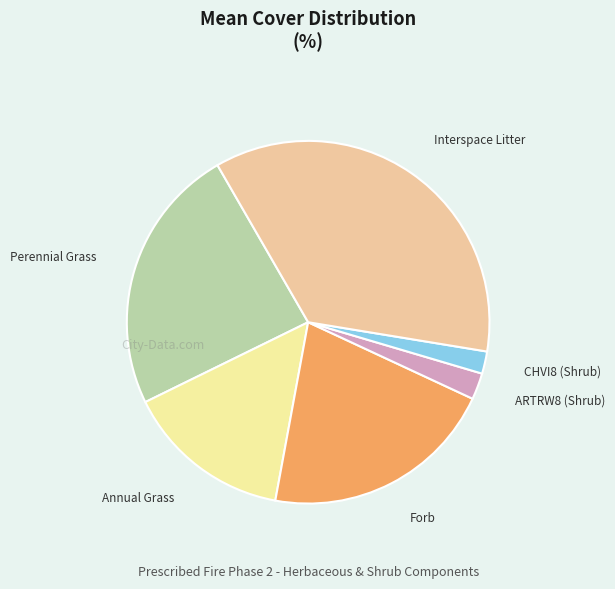

Is there any slice that represents more than half of the pie?

No